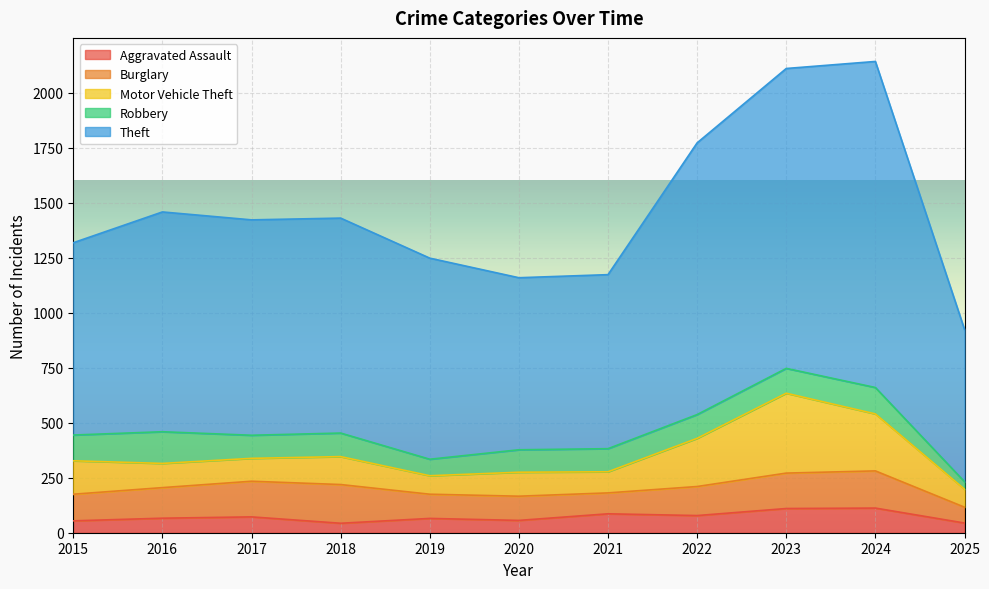

What is the value of the Burglary point at the 3rd from the left?

162